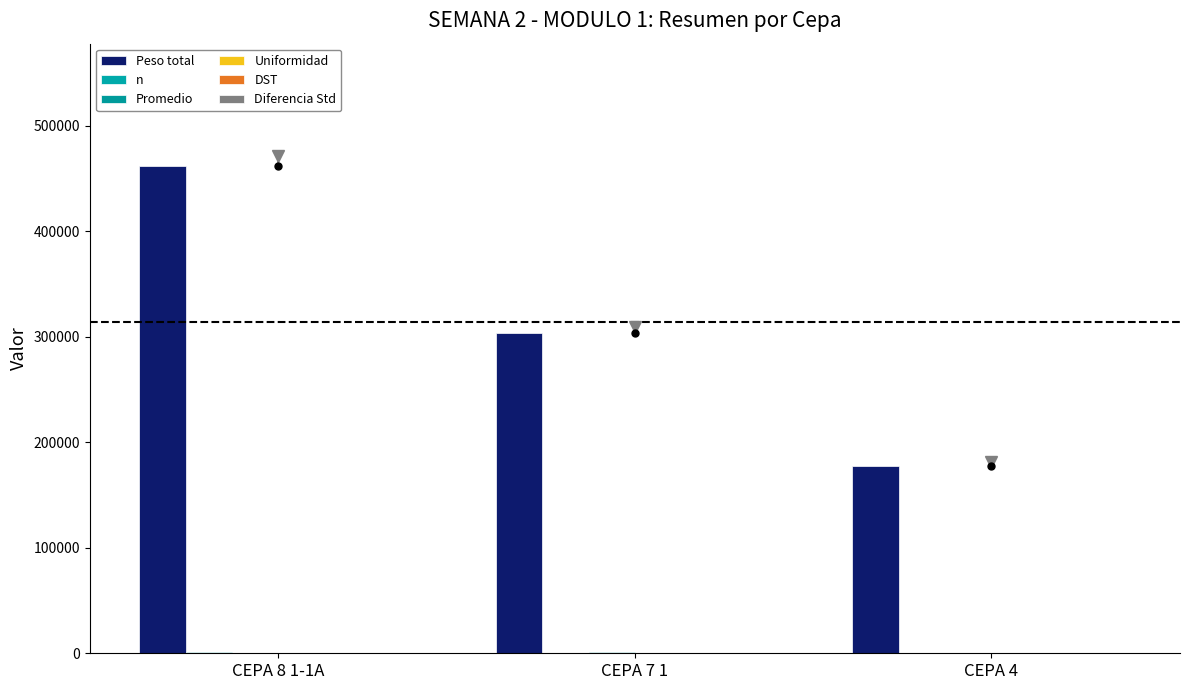

Reading left to right, what are all the values shown in this chart?

Peso total: 462170.0	303070.0	177390.0
n: 1015.0	328.0	329.0
Promedio: 455.3	924.0	539.2
Uniformidad: 73.1	74.4	70.8
DST: 46.5	84.4	59.8
Diferencia Std: 5.3	234.0	39.2